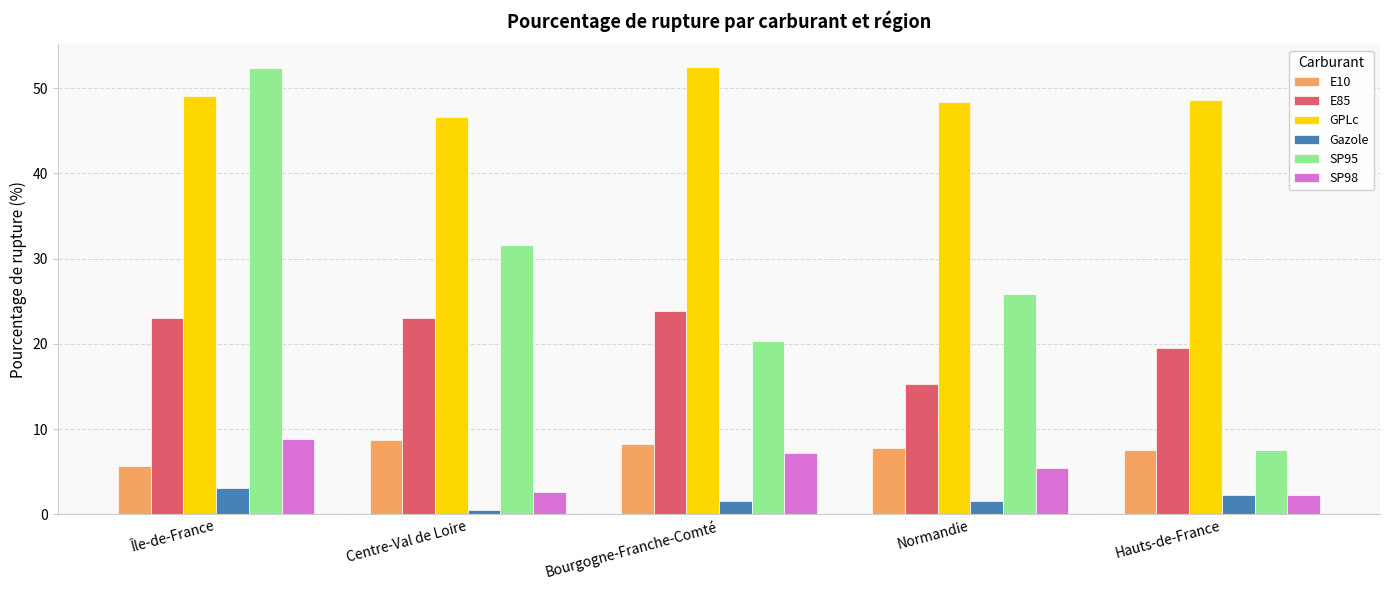

Are the bars horizontal?

No